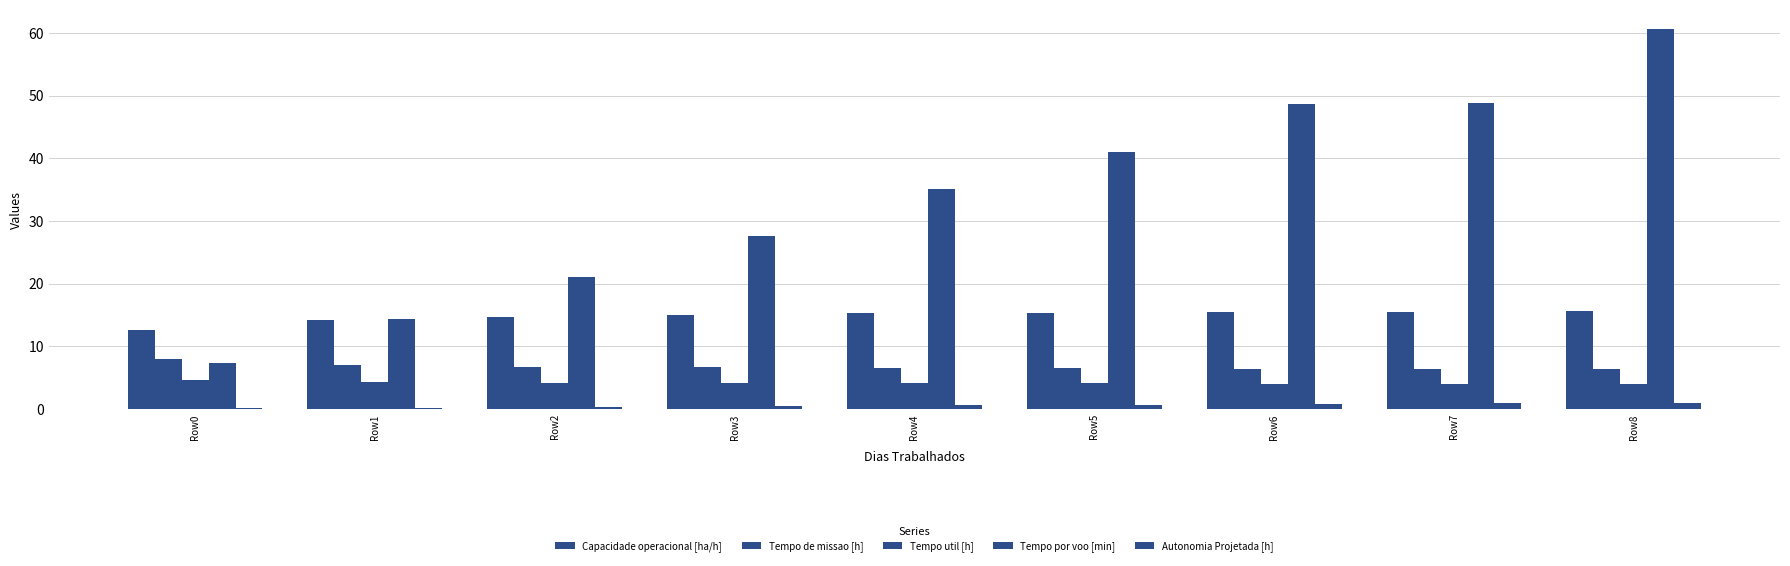

How many data points does each series have?

9